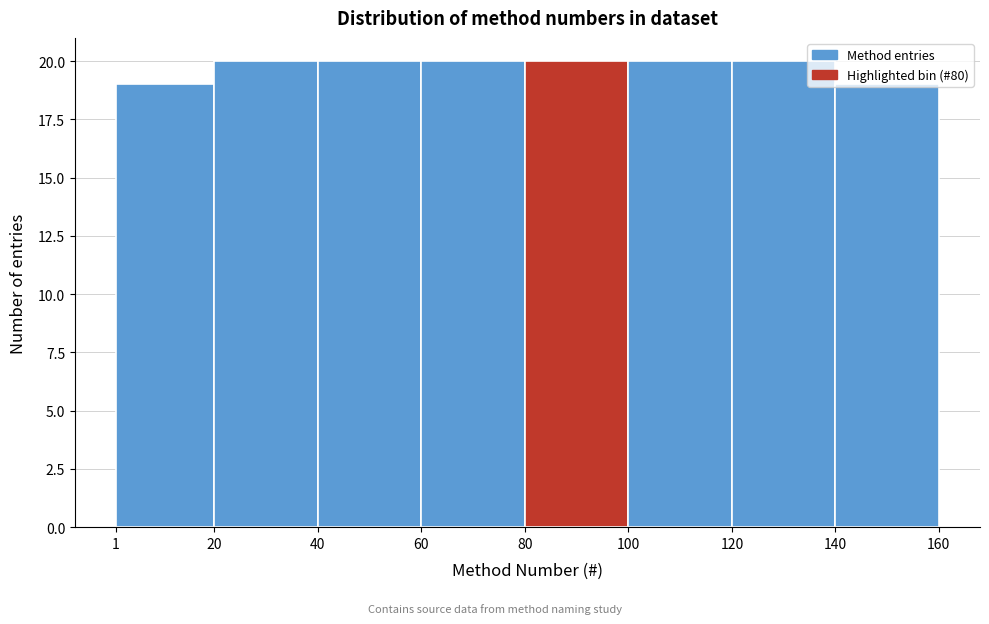

Reading left to right, list every bar in this chart as the range it spans on the x-axis followed by its height. The values are not printed on the chart, so give them approximately, as read against the axis.

1 to 20: 19
20 to 40: 20
40 to 60: 20
60 to 80: 20
80 to 100: 20
100 to 120: 20
120 to 140: 20
140 to 160: 19